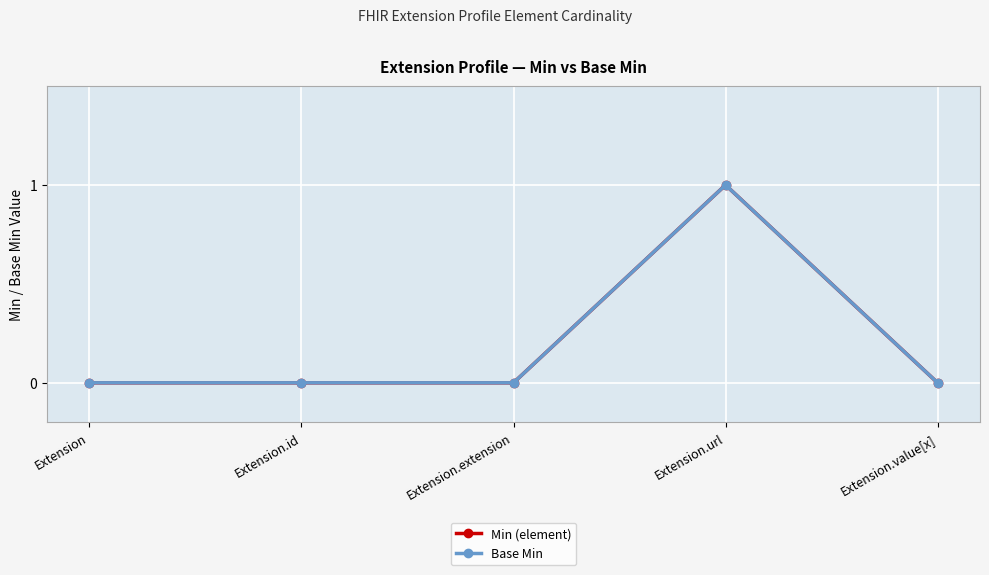

Does the chart have visible grid lines?

Yes